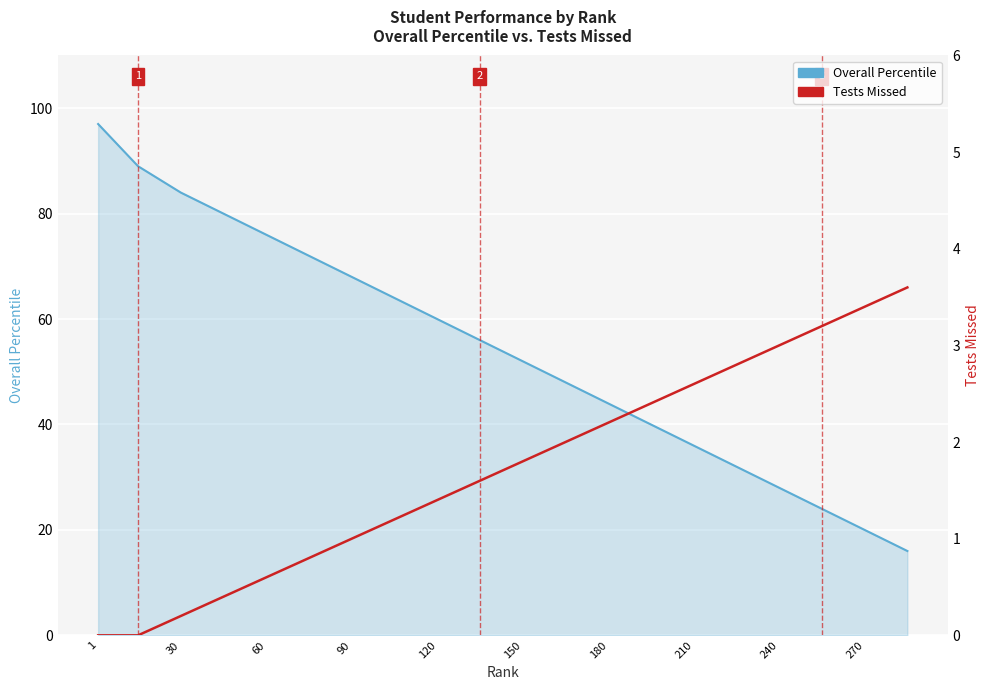

How many categories are shown in the chart?

20